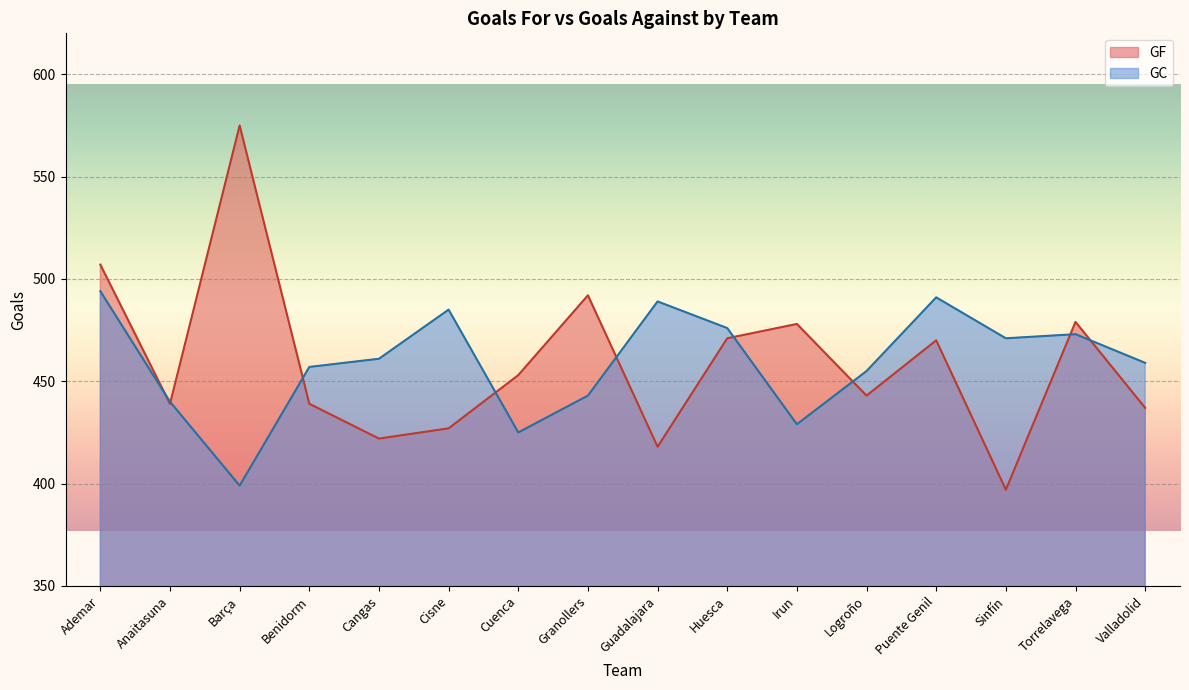

Reading left to right, what are all the values shown in this chart?

GF: Ademar=507	Anaitasuna=439	Barça=575	Benidorm=439	Cangas=422	Cisne=427	Cuenca=453	Granollers=492	Guadalajara=418	Huesca=471	Irun=478	Logroño=443	Puente Genil=470	Sinfín=397	Torrelavega=479	Valladolid=437
GC: Ademar=494	Anaitasuna=440	Barça=399	Benidorm=457	Cangas=461	Cisne=485	Cuenca=425	Granollers=443	Guadalajara=489	Huesca=476	Irun=429	Logroño=455	Puente Genil=491	Sinfín=471	Torrelavega=473	Valladolid=459